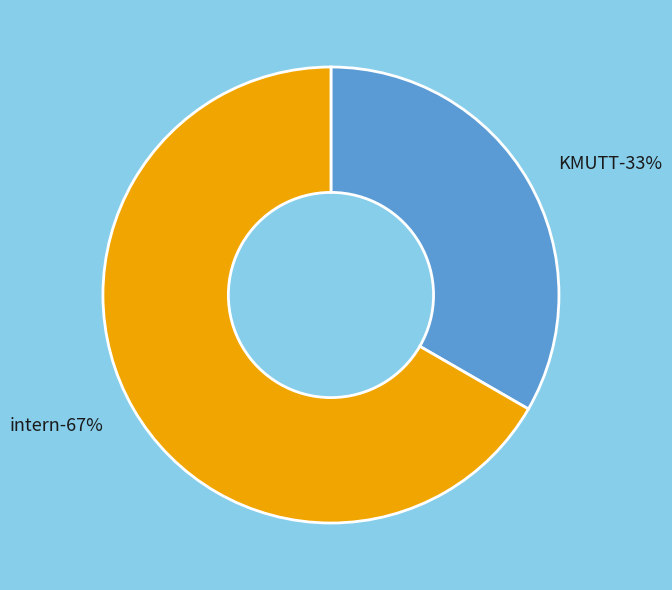

Is KMUTT the majority of the pie?

No